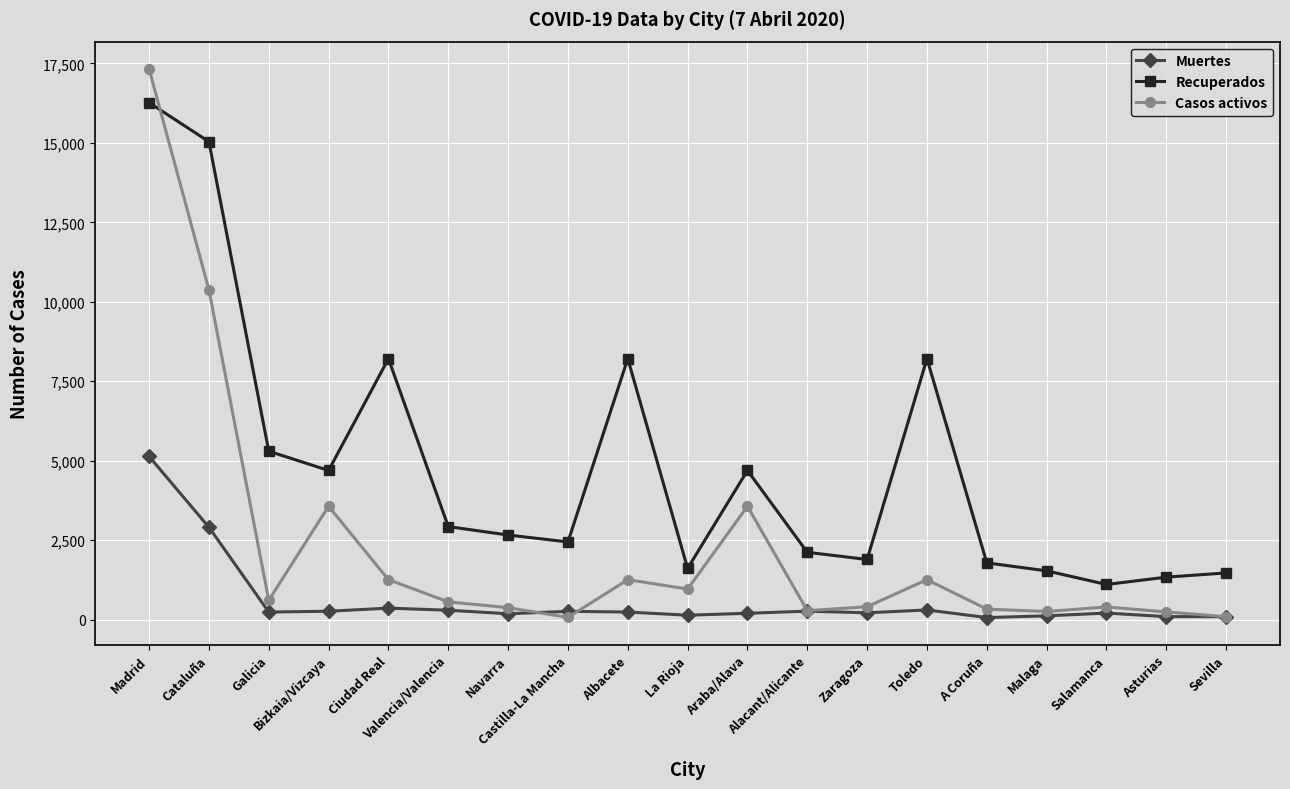

Rank the series by their average value, from lowest to highest.

Muertes, Casos activos, Recuperados